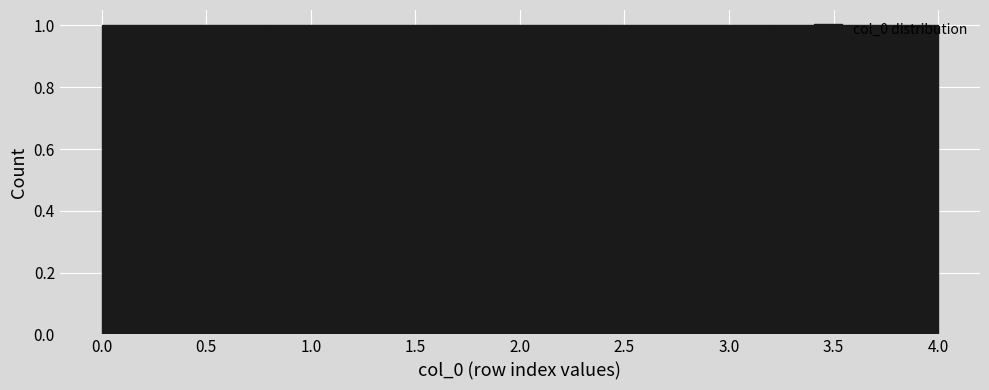

How tall is the bar that spans 2.4 to 3.2 on the x-axis? The values are not printed on the chart, so give them approximately, as read against the axis.

1